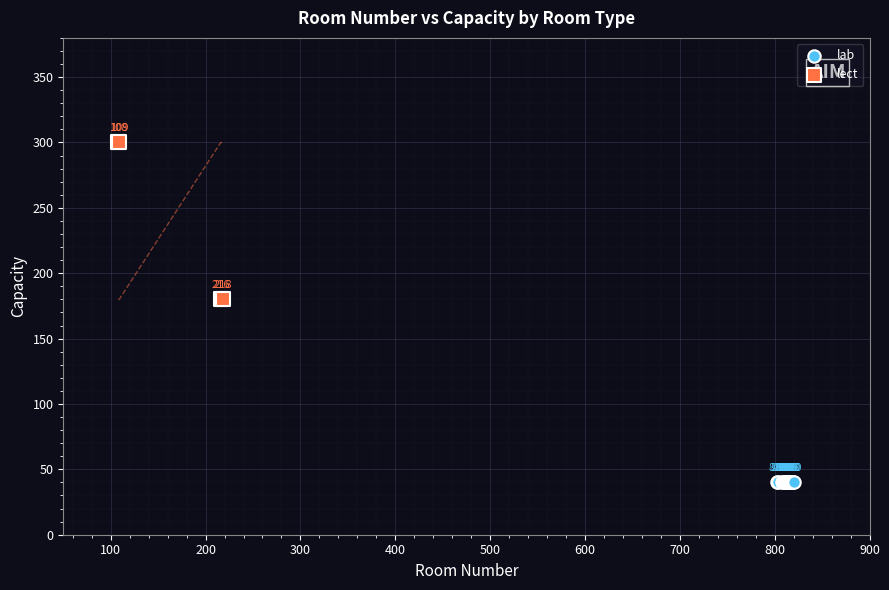

Which series reaches the minimum Y coordinate?

lab